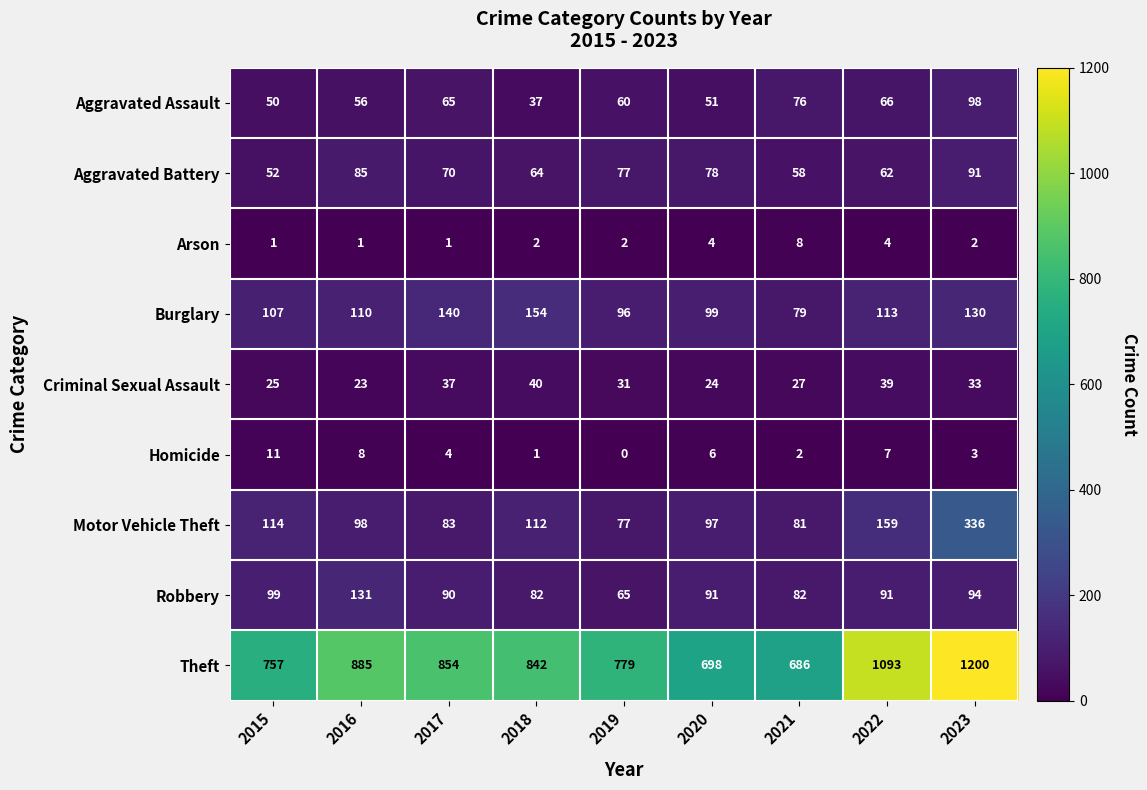

Which series changed the most between 2016 and 2018?

Robbery